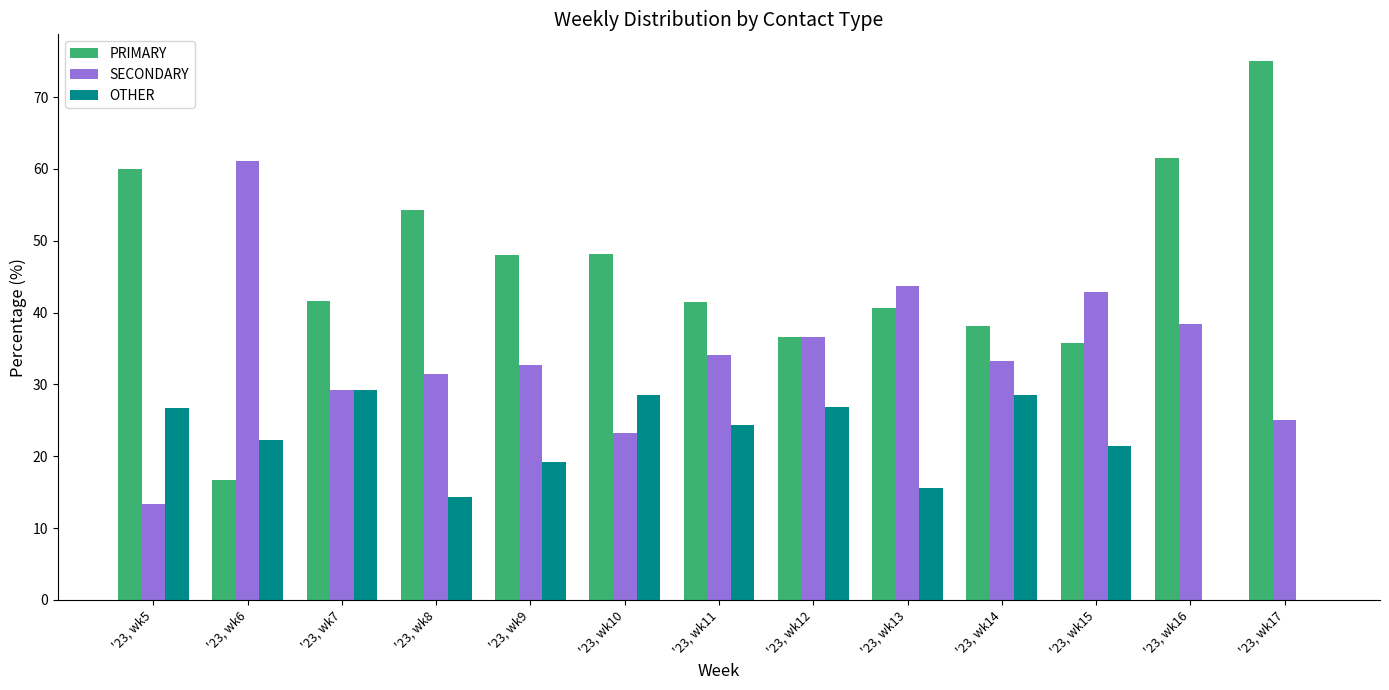

Which category has the highest value in the SECONDARY series?

'23, wk6